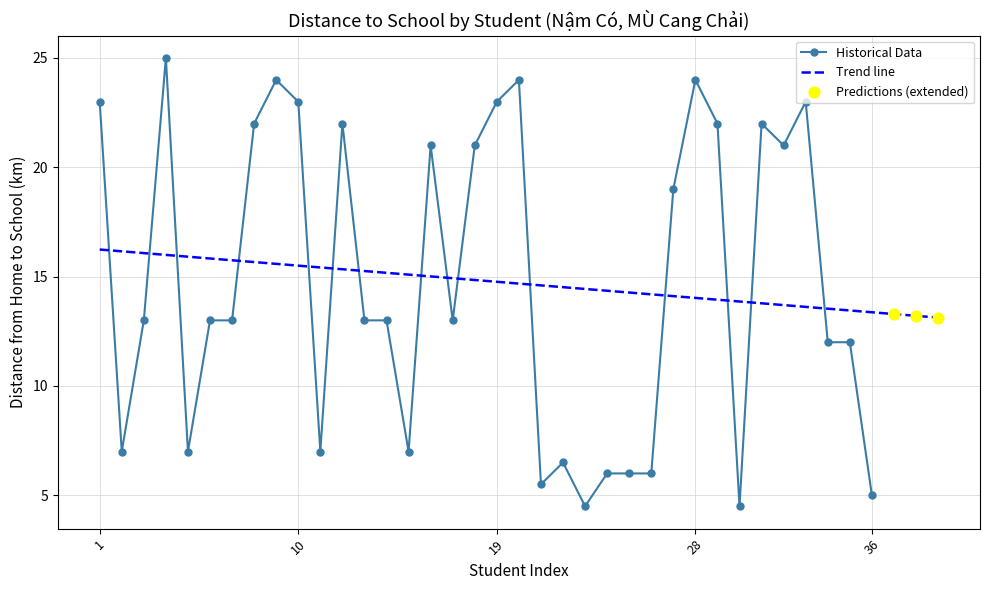

Between 8 and 34, which is larger?

8